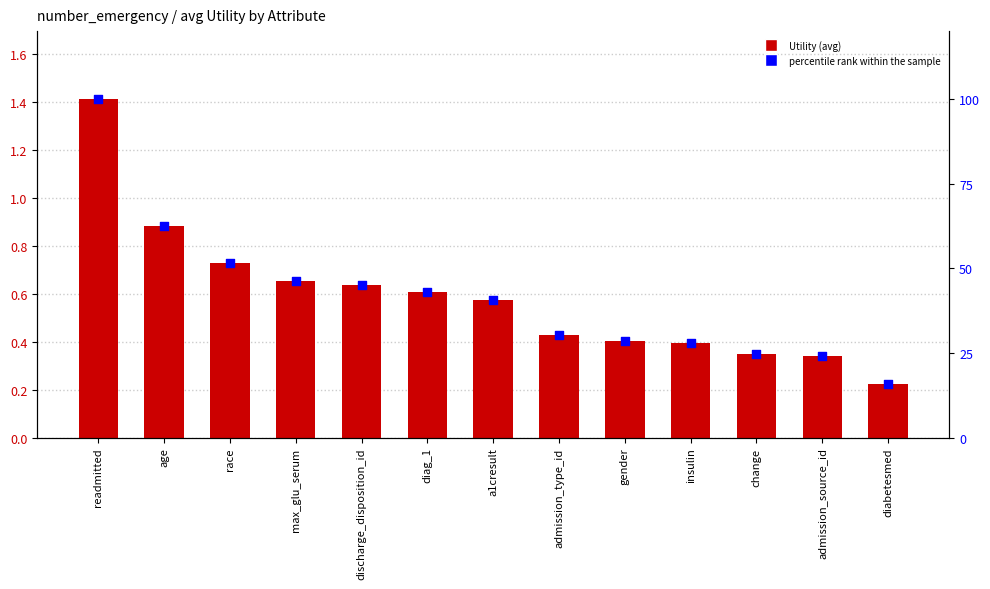

Which series contains the highest Y value?

percentile rank within the sample